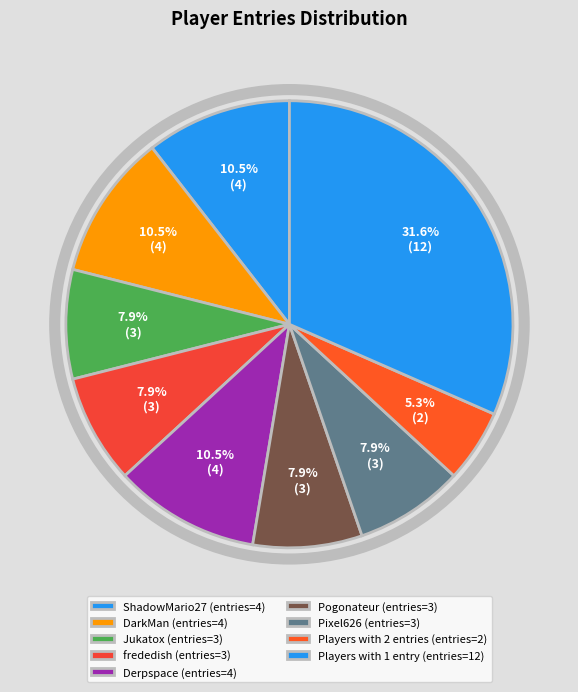

Does any single category account for the majority?

No